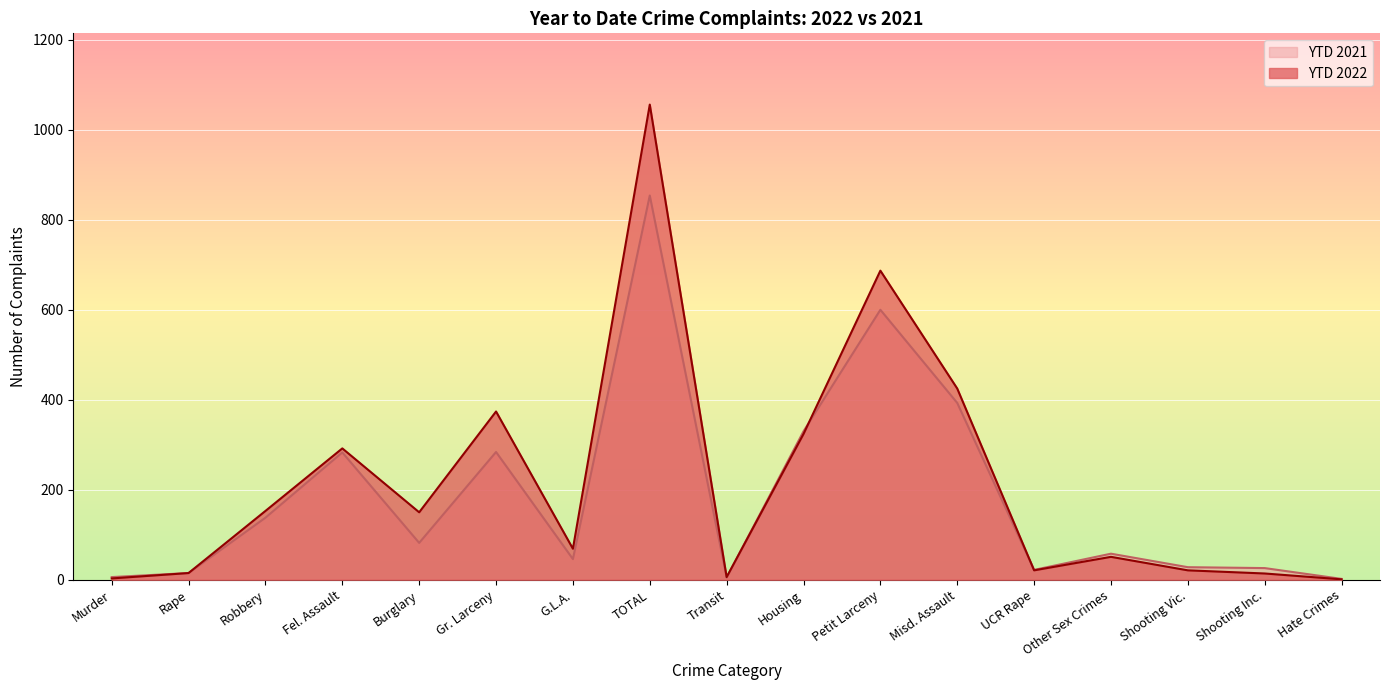

Which category has the lowest value across all series?

Hate Crimes